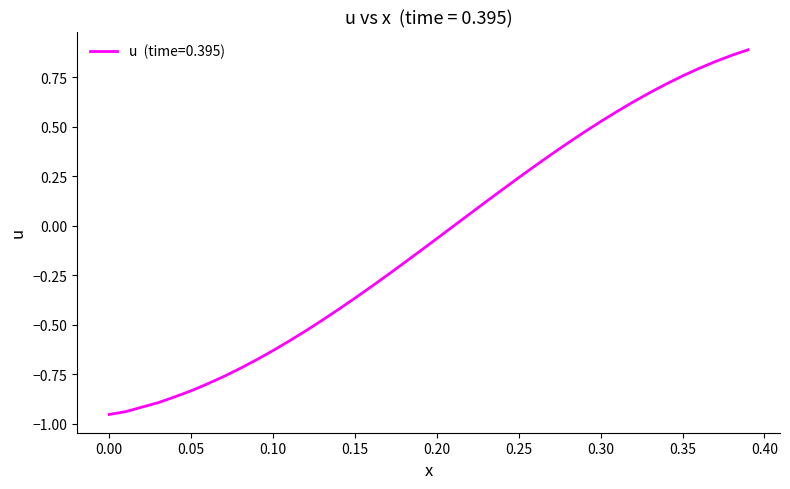

What is the difference between the maximum and minimum values?

1.8